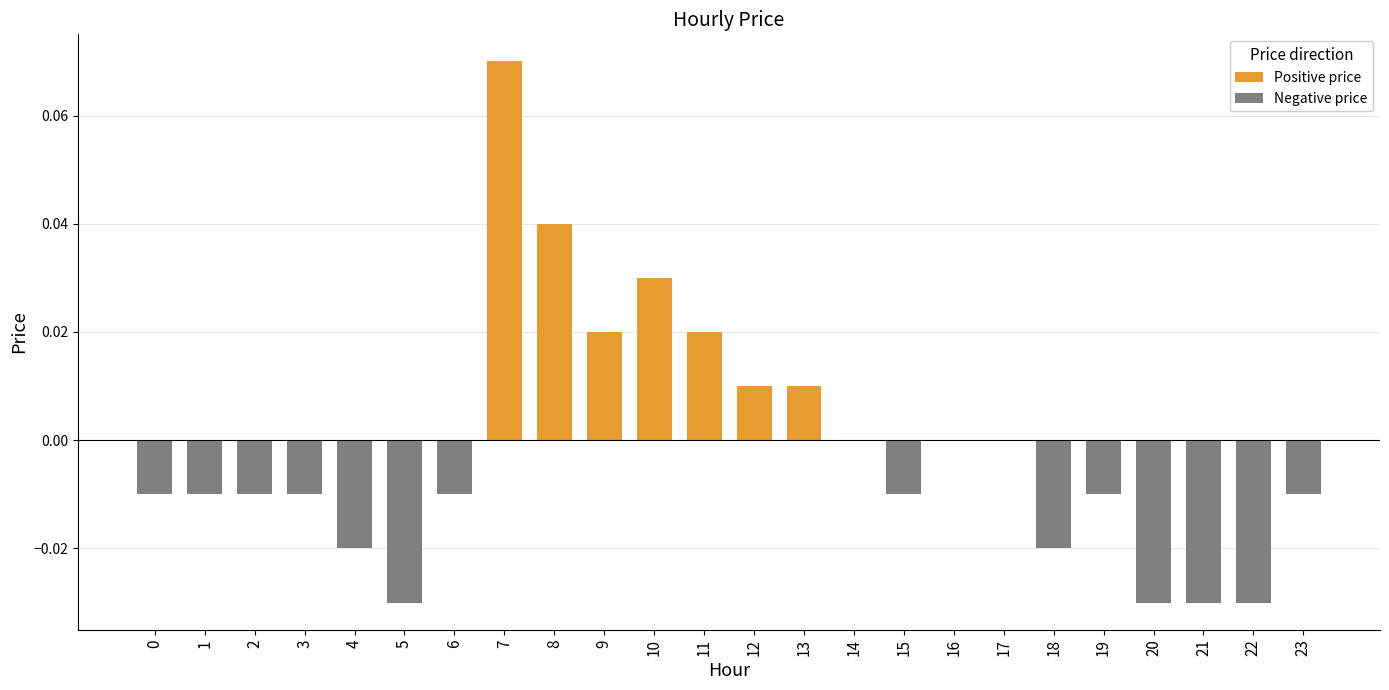

How many distinct data groups are displayed?

2